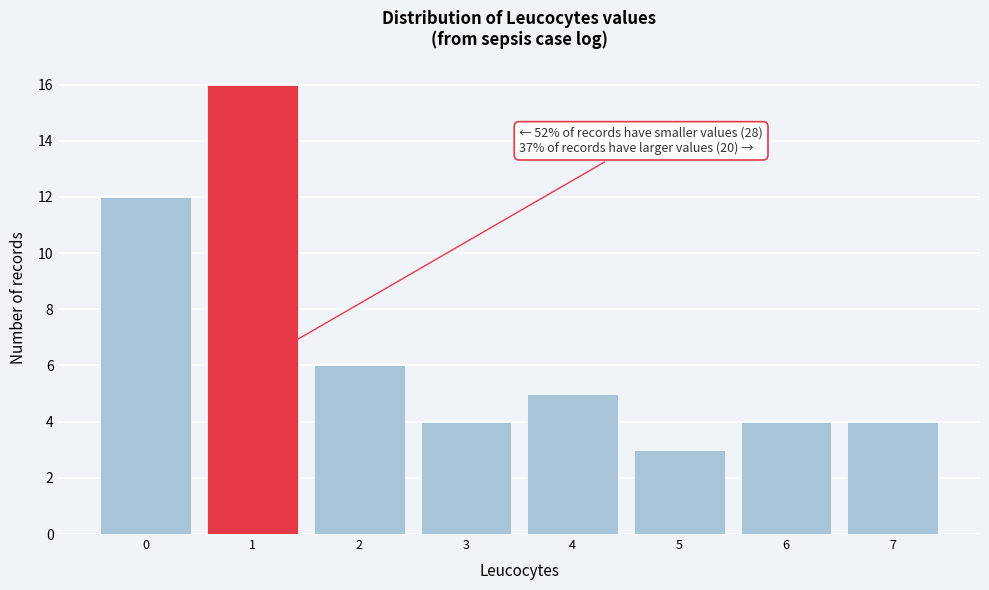

Over which range of the x-axis is the bar tallest?

0.5 to 1.5